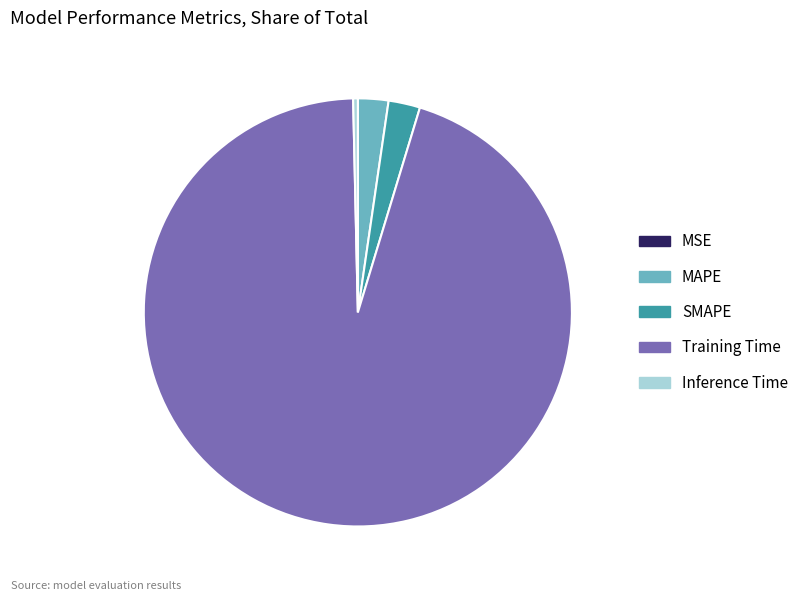

Between Training Time and MAPE, which is larger?

Training Time